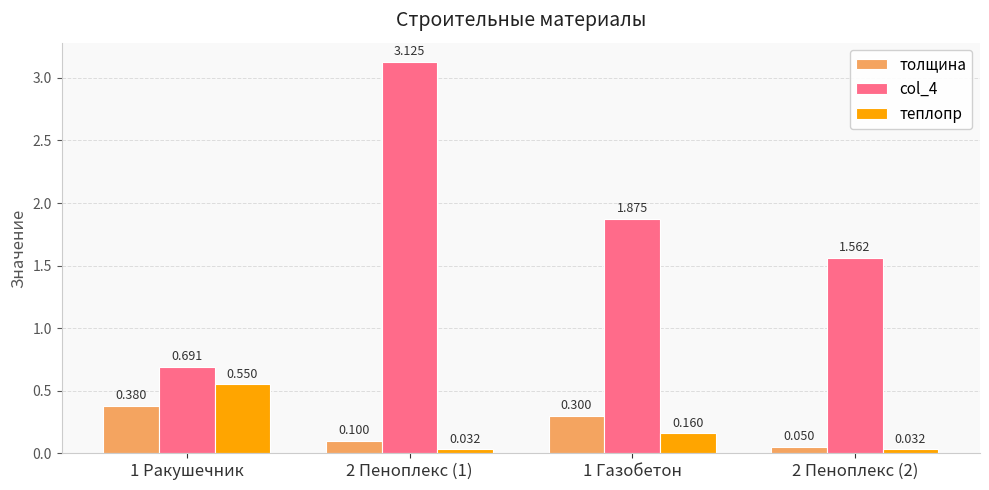

At which label does теплопр reach its peak?

1 Ракушечник